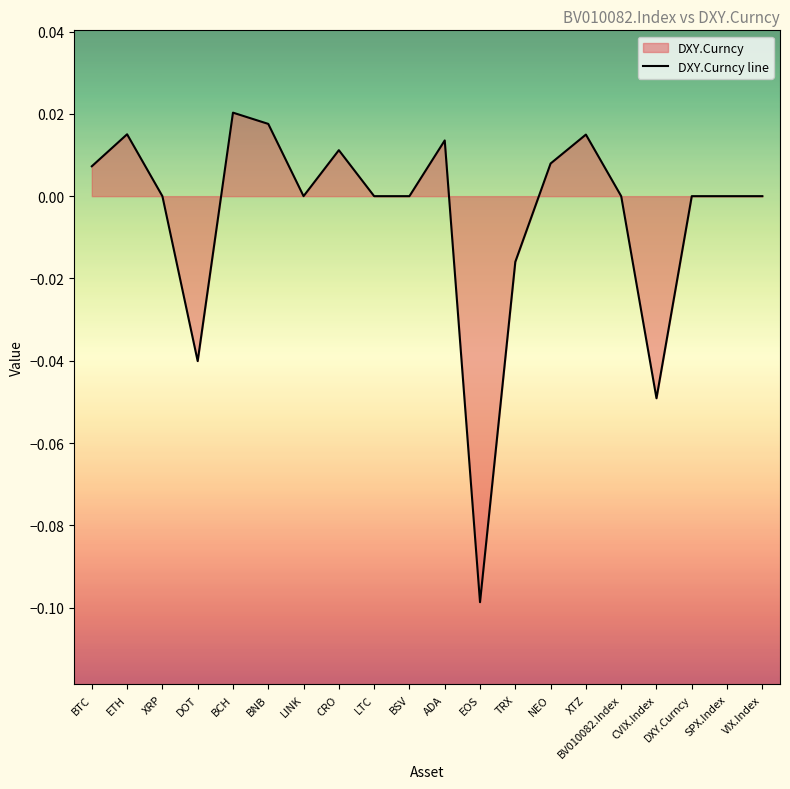

How many distinct data groups are displayed?

1